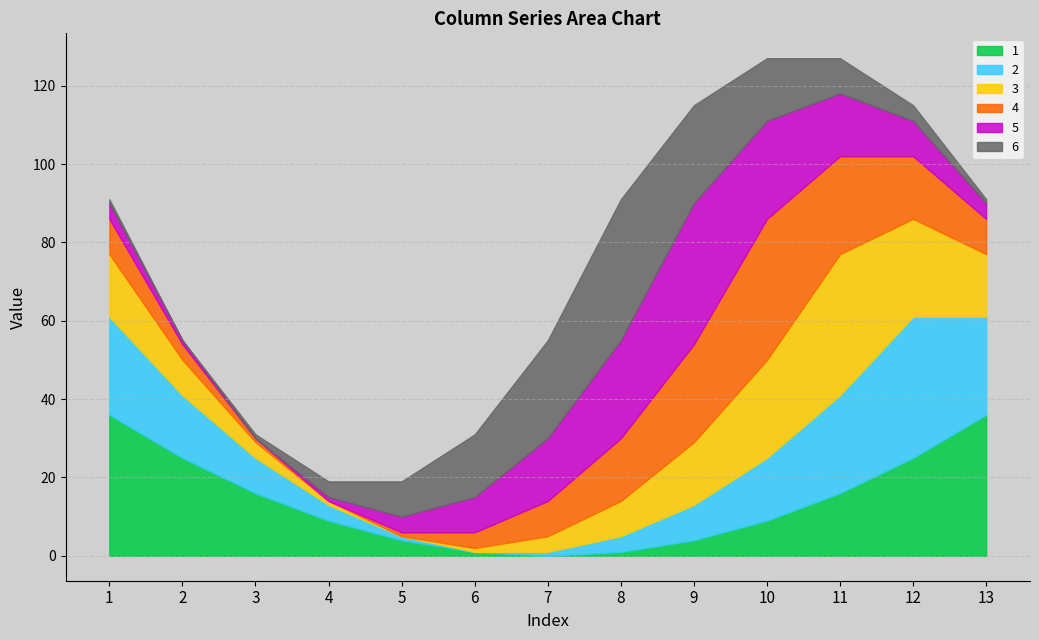

What is the total value across all series at 1?

91